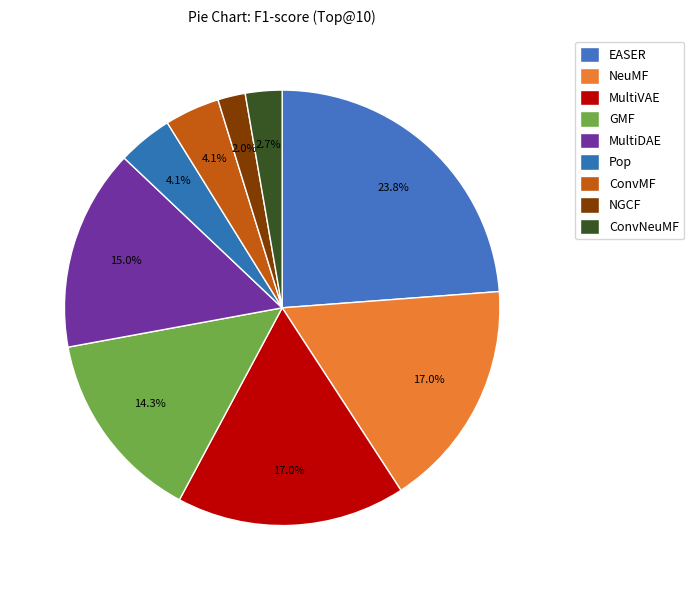

To the nearest percent, what is the difference between the NeuMF and MultiDAE slice percentages?

2%